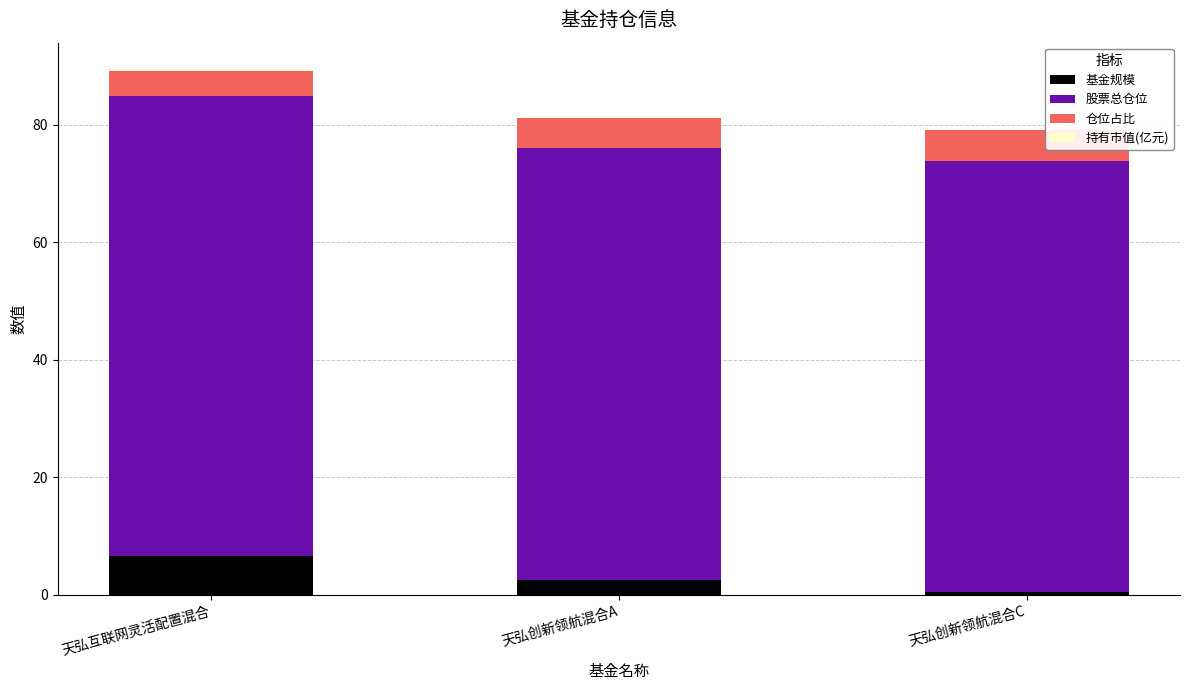

Which category has the highest value in the 基金规模 series?

天弘互联网灵活配置混合